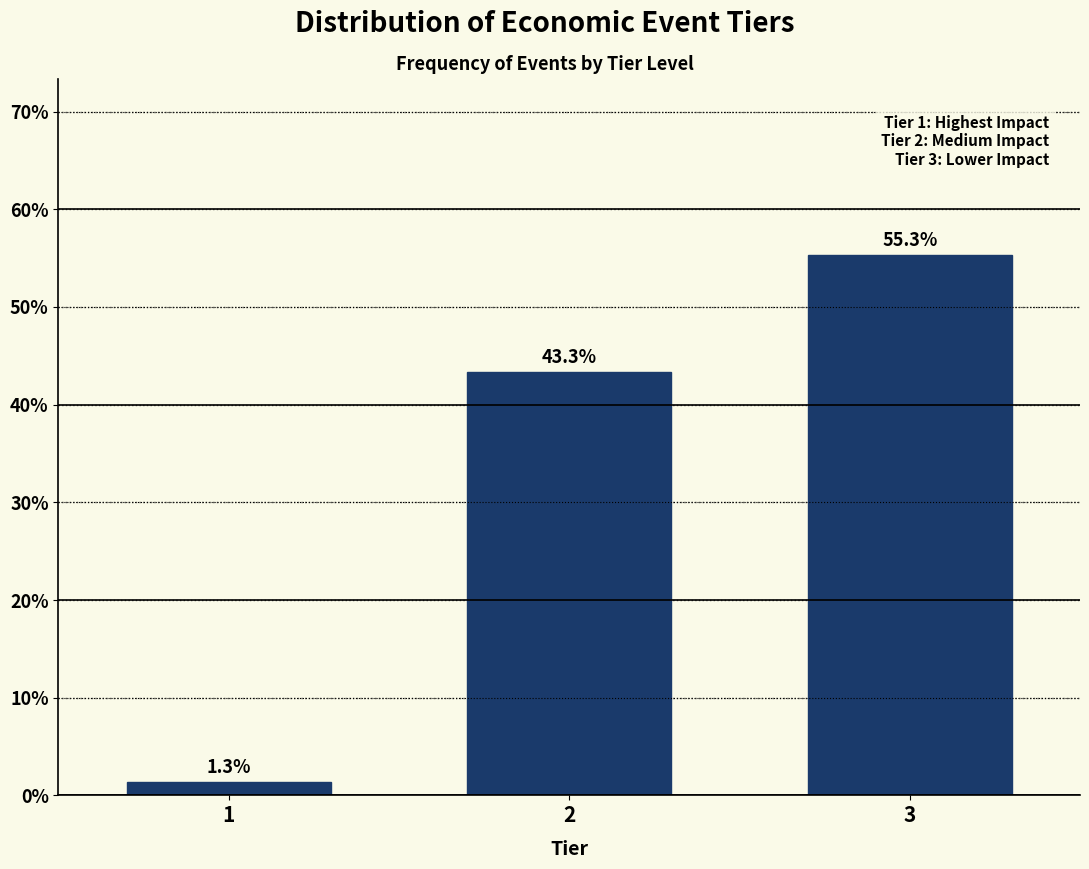

Reading left to right, what are all the values shown in this chart?

1=1.3	2=43.3	3=55.3